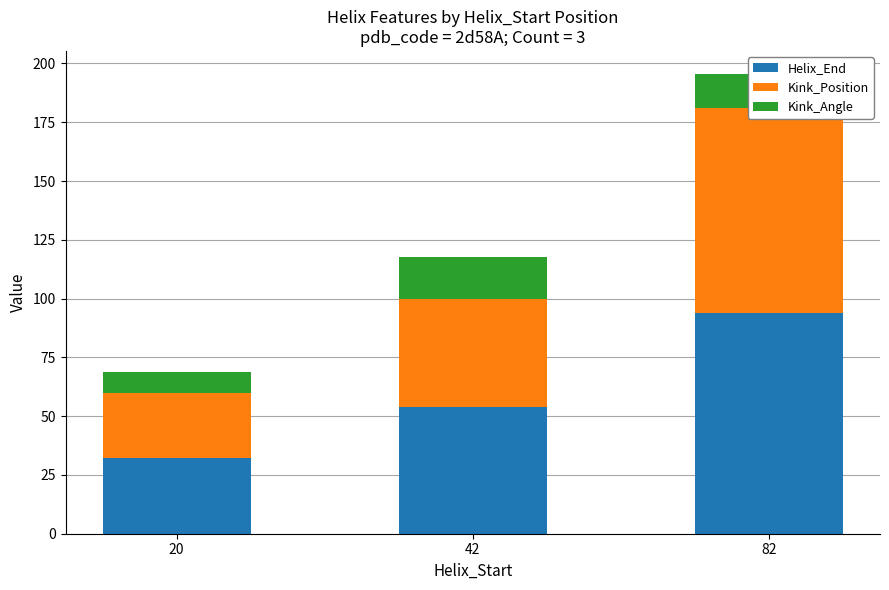

What is the difference between the Kink_Position values at 20 and 82?

59.0